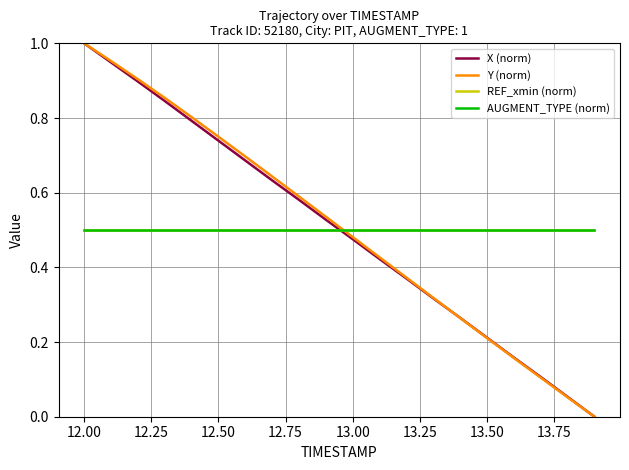

Reading right to left, list all the values displayed in this chart.

X (norm): 0.0	0.1	0.1	0.2	0.2	0.3	0.3	0.4	0.4	0.5	0.5	0.6	0.6	0.7	0.7	0.8	0.8	0.9	0.9	1.0
Y (norm): 0.0	0.1	0.1	0.2	0.2	0.3	0.3	0.4	0.4	0.5	0.5	0.6	0.6	0.7	0.7	0.8	0.9	0.9	1.0	1.0
REF_xmin (norm): 0.5	0.5	0.5	0.5	0.5	0.5	0.5	0.5	0.5	0.5	0.5	0.5	0.5	0.5	0.5	0.5	0.5	0.5	0.5	0.5
AUGMENT_TYPE (norm): 0.5	0.5	0.5	0.5	0.5	0.5	0.5	0.5	0.5	0.5	0.5	0.5	0.5	0.5	0.5	0.5	0.5	0.5	0.5	0.5